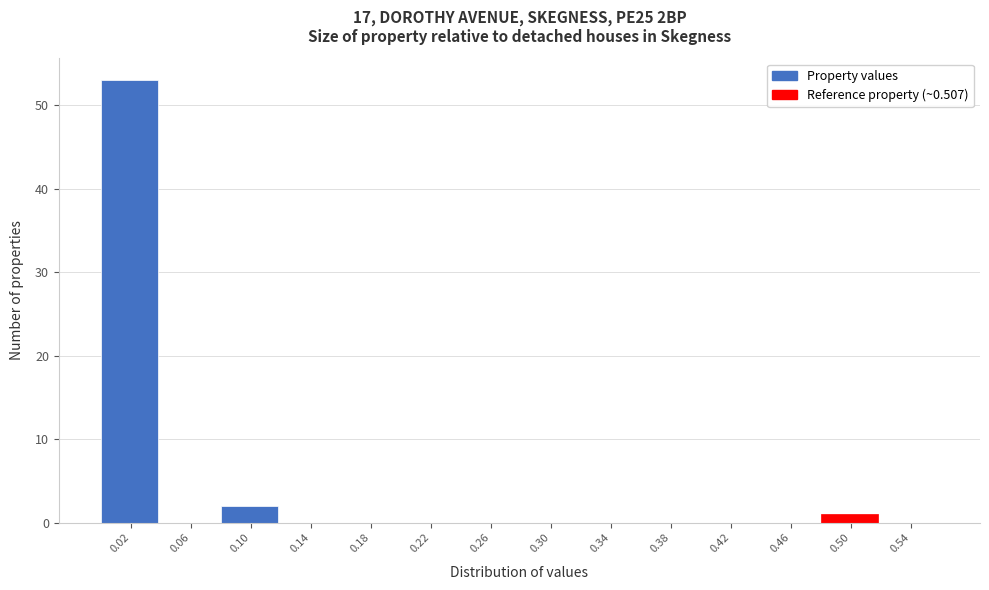

How tall is the bar that spans 0.480 to 0.520 on the x-axis? Neither the bar edges nor the heights are printed on the chart, so give them approximately, as read against the axes.

1